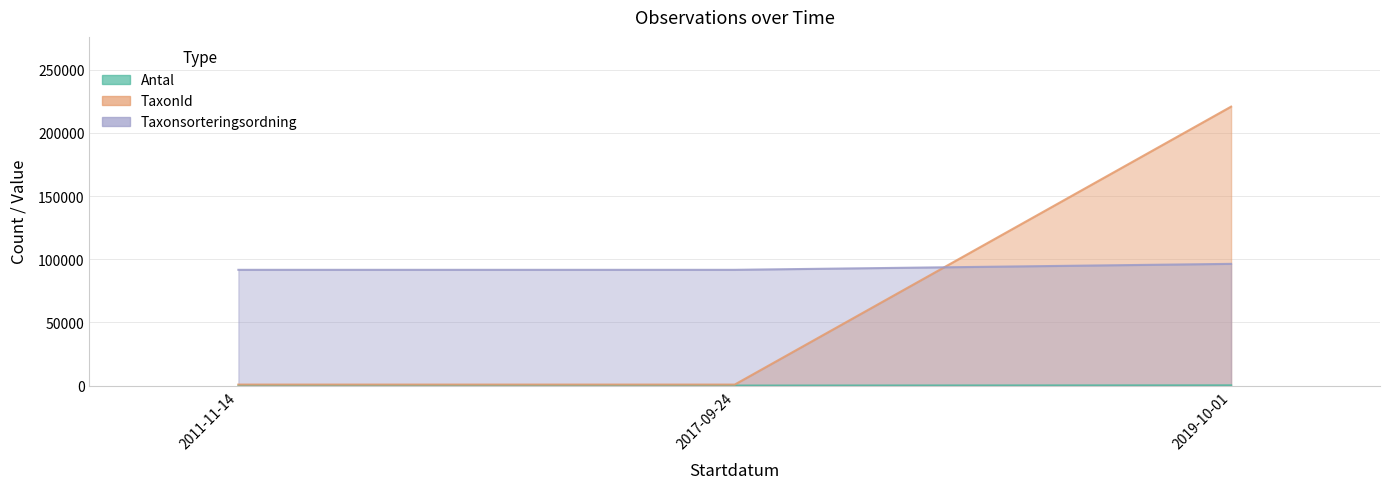

What is the lowest value of the Taxonsorteringsordning series?

91615